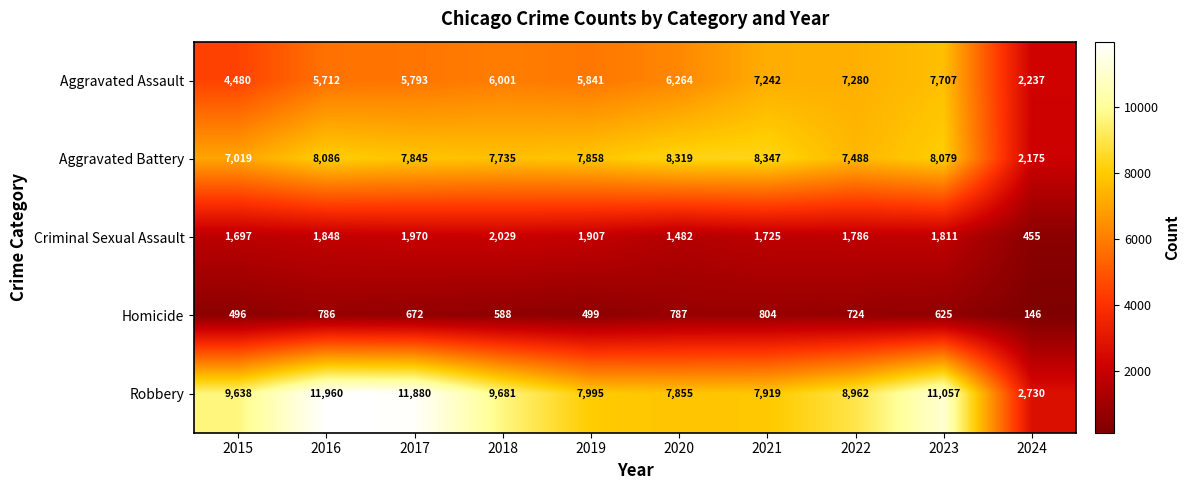

Read the Criminal Sexual Assault value at 2020, to the nearest 10.

1480